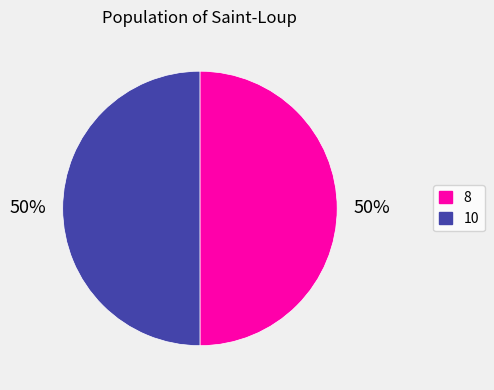

What is the ratio of the value at 10 to the value at 8?

1.0